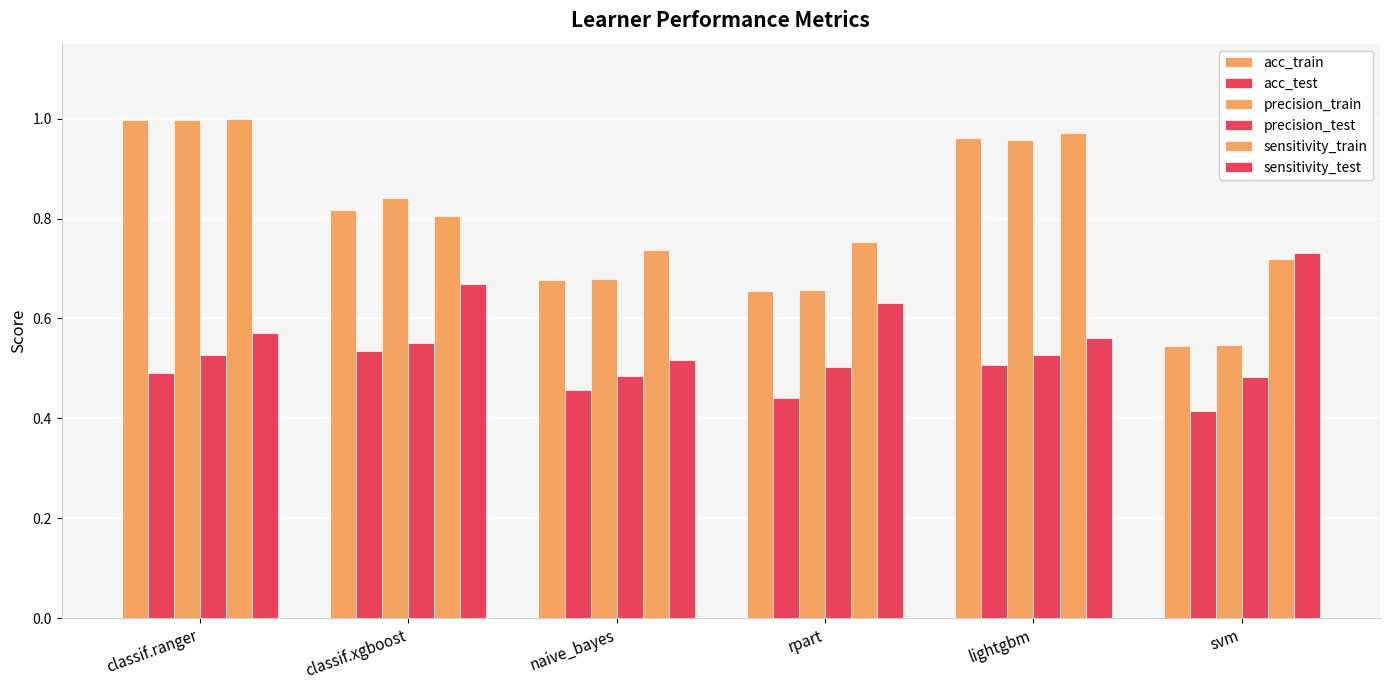

What is the difference between the sensitivity_test values at naive_bayes and svm?

0.2